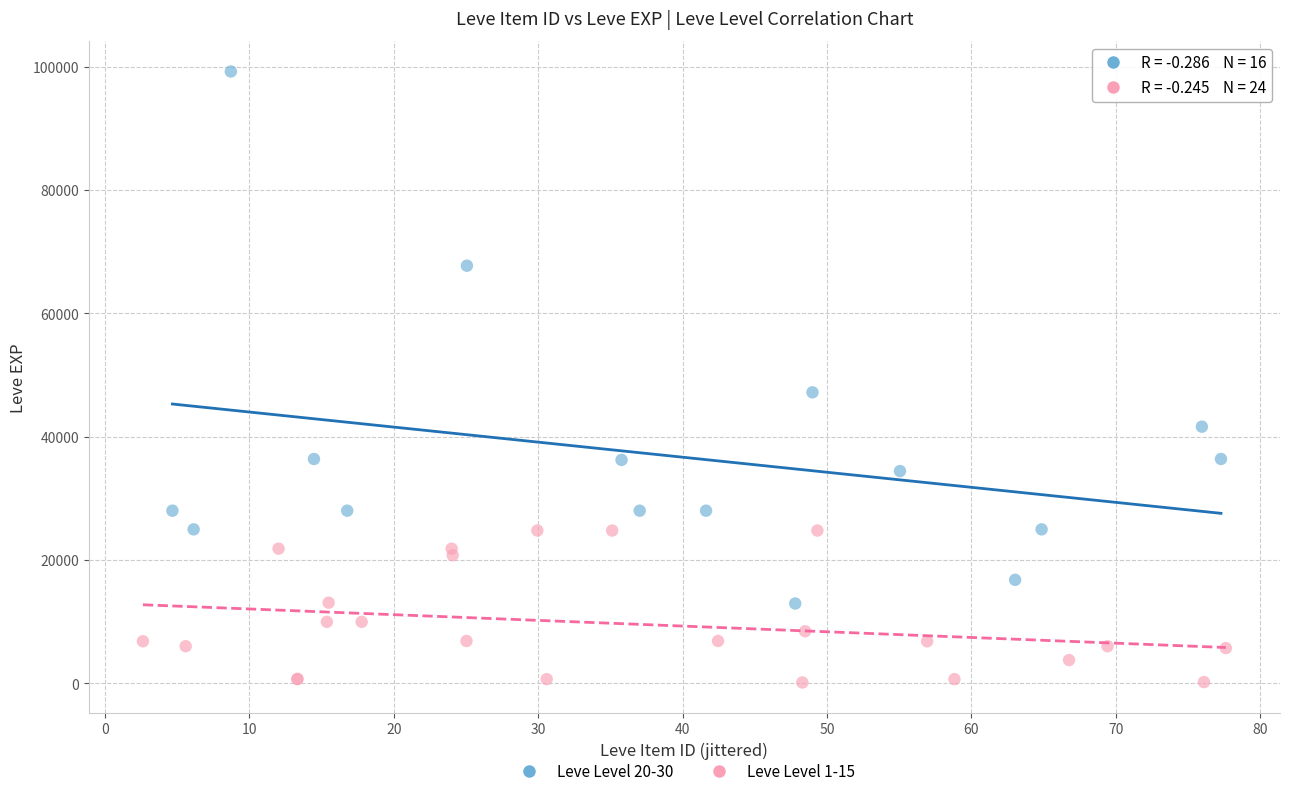

Which series has the widest spread of Y values?

Leve Level 20-30